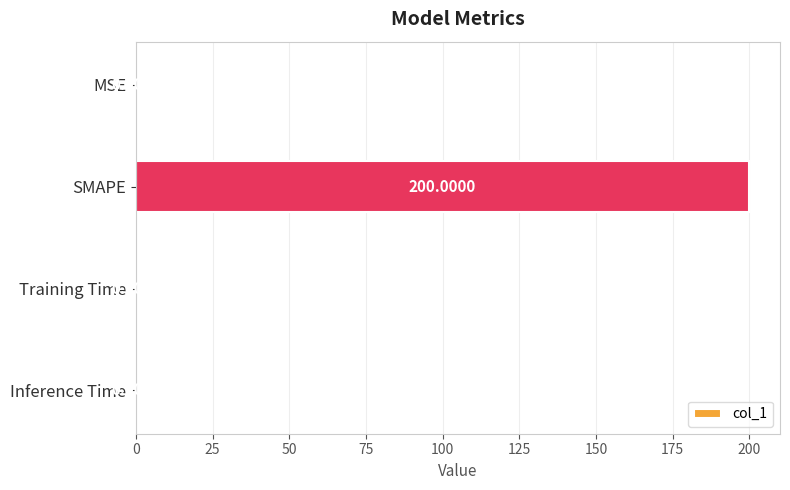

What is the sum of all values?

200.0